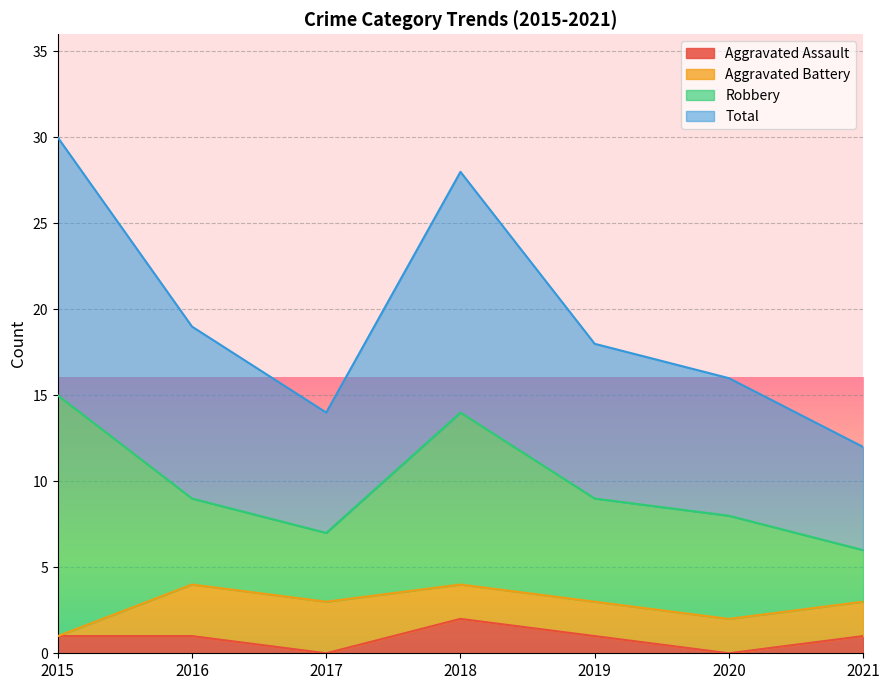

What is the value of the Total point at the 4th from the left?

28